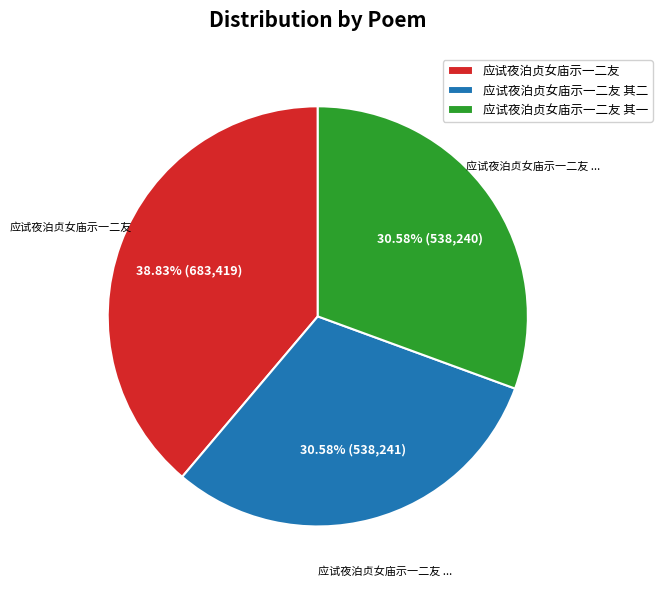

Do 应试夜泊贞女庙示一二友 其一 and 应试夜泊贞女庙示一二友 together represent more than half of the pie?

Yes